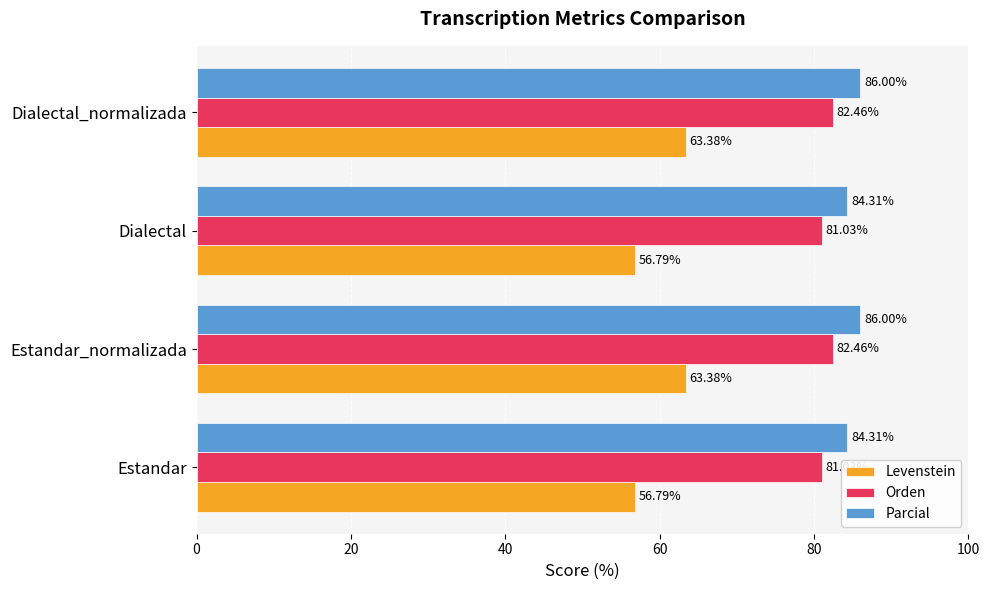

Rank the series at Dialectal_normalizada from lowest to highest value.

Levenstein, Orden, Parcial